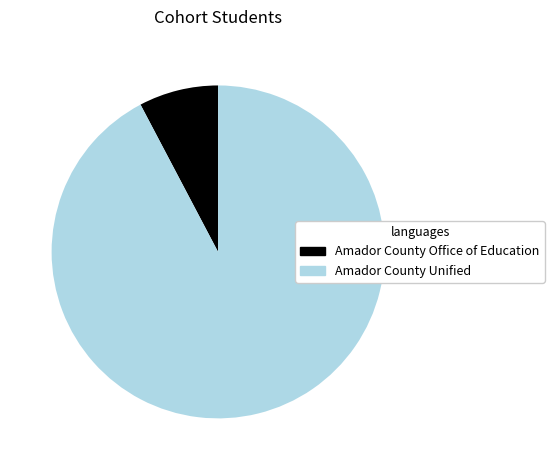

Do Amador County Office of Education and Amador County Unified together represent more than half of the pie?

Yes